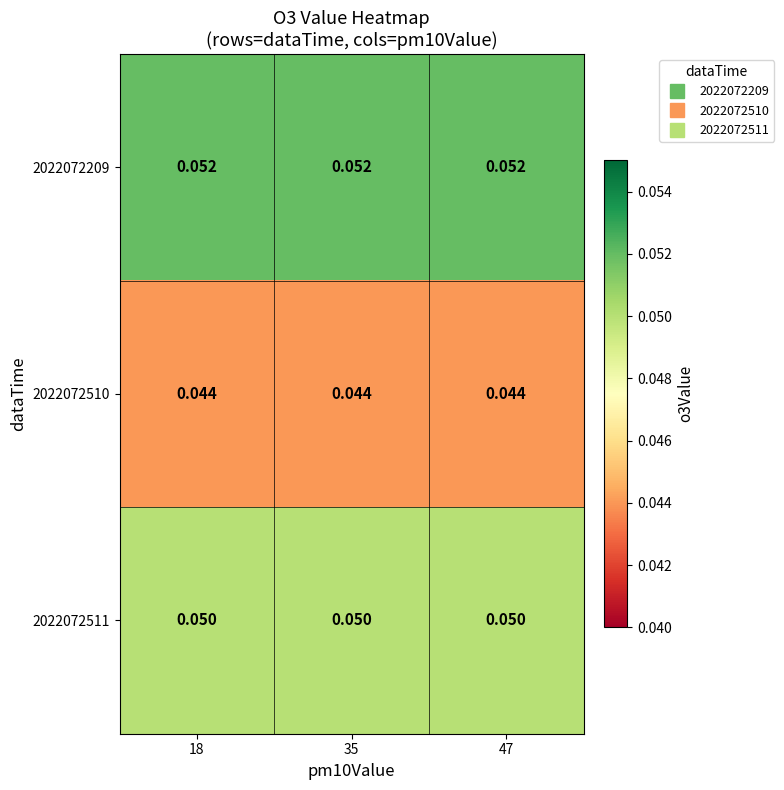

Is the value of 2022072511 at 18 greater than the value of 2022072209 at 35?

No